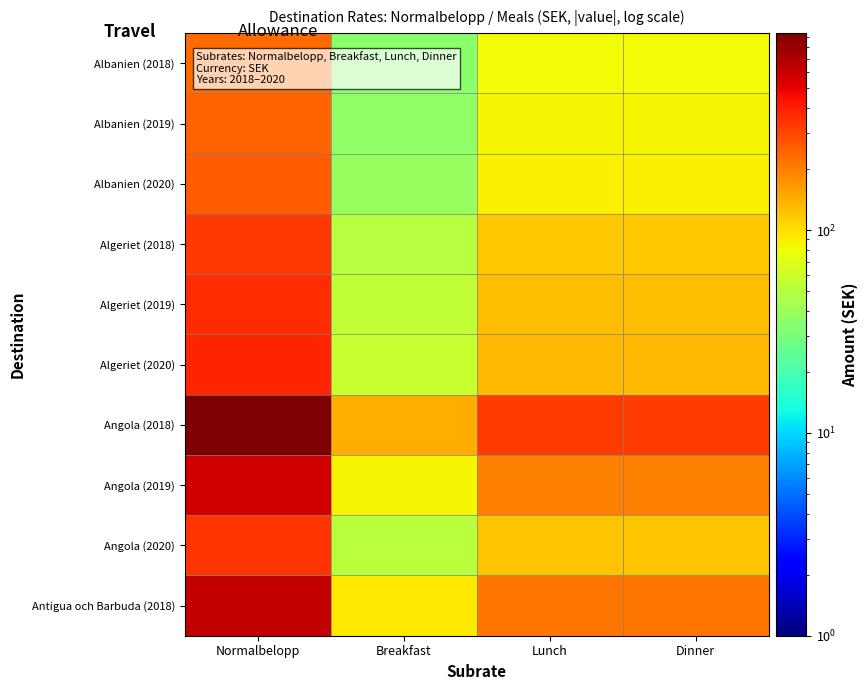

Which category has the lowest value across all series?

Breakfast